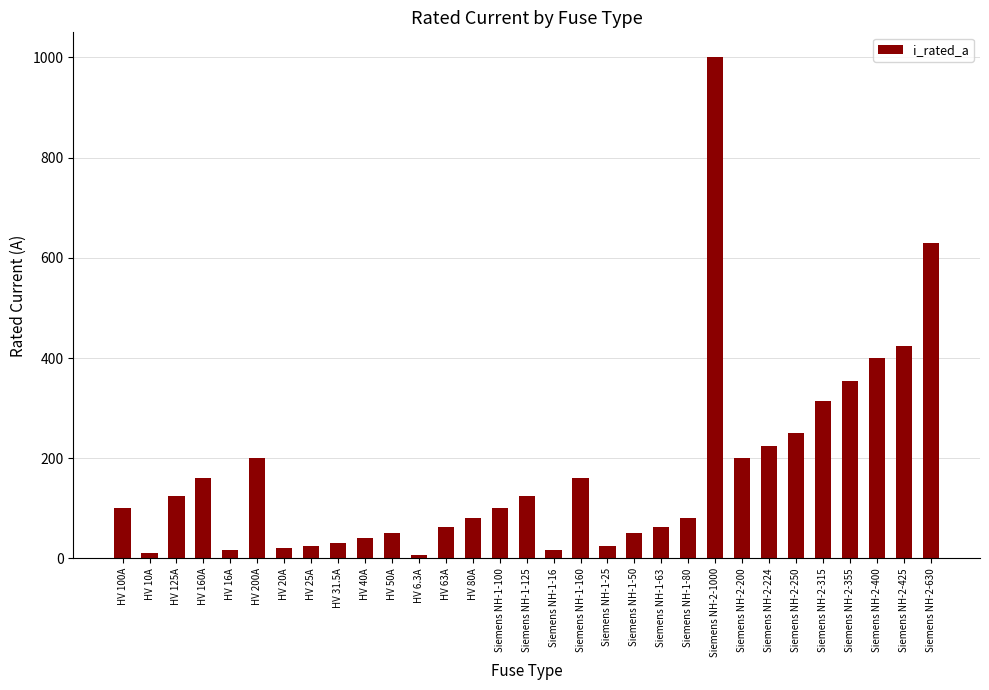

How many bars are there in total?

31